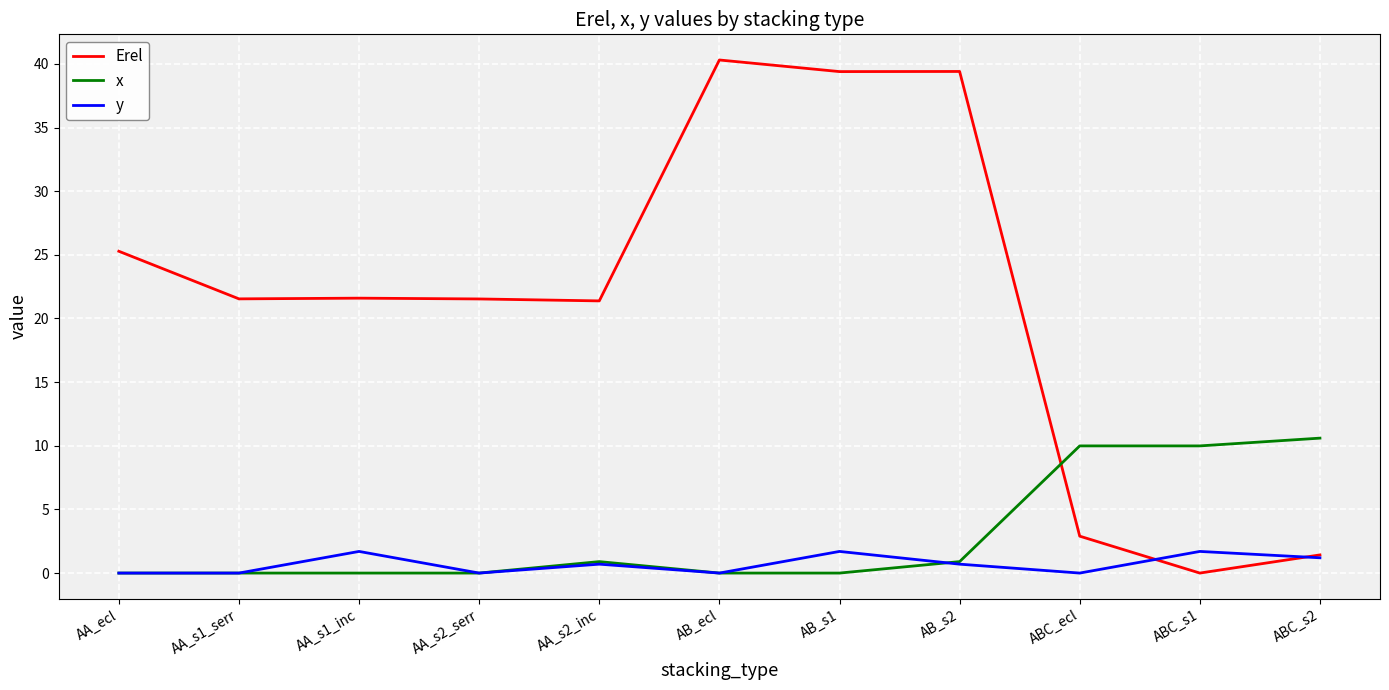

Which series has the largest total across all categories?

Erel